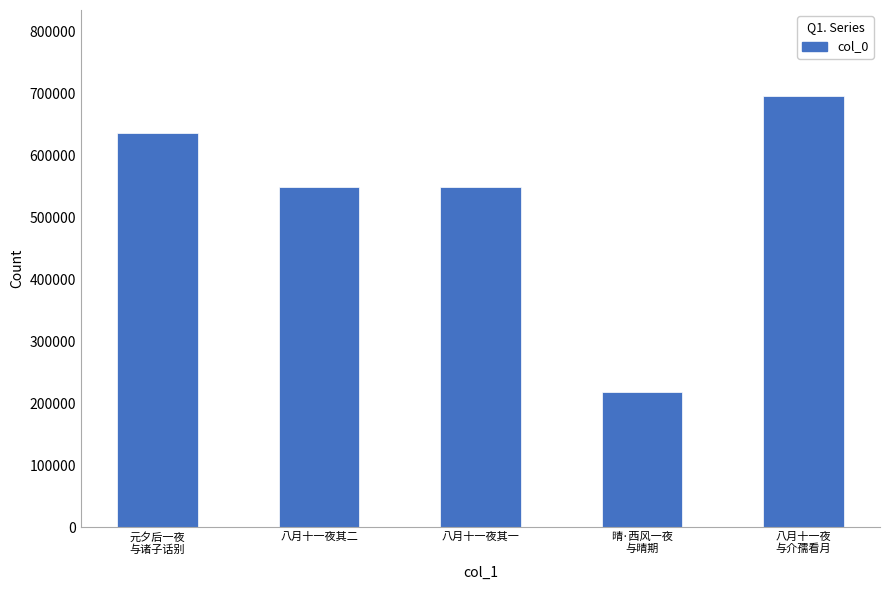

What is the label of the 3rd bar from the left?

八月十一夜其一